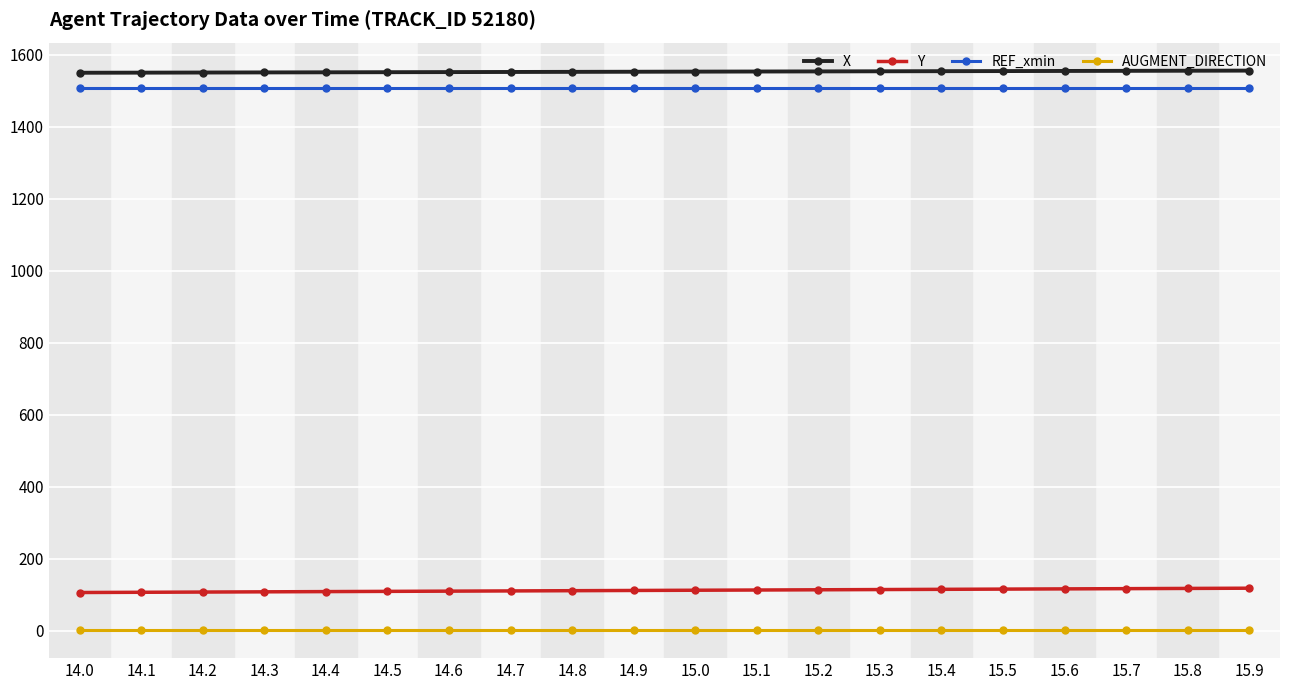

The value of REF_xmin at 15.4 is 1507.3. True or false?

True